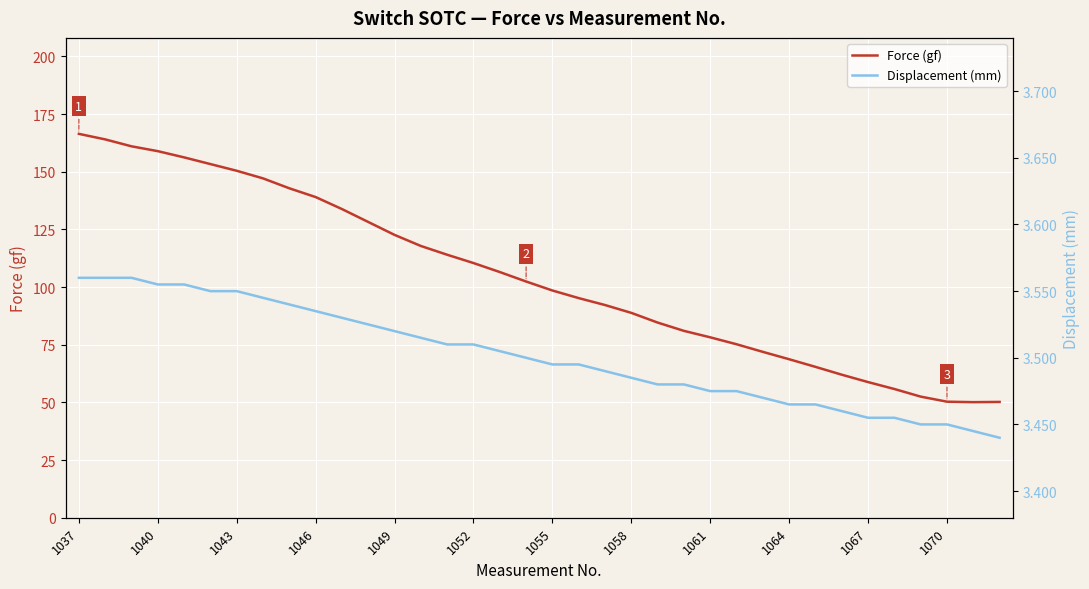

Is this an area chart (filled region under the line)?

No